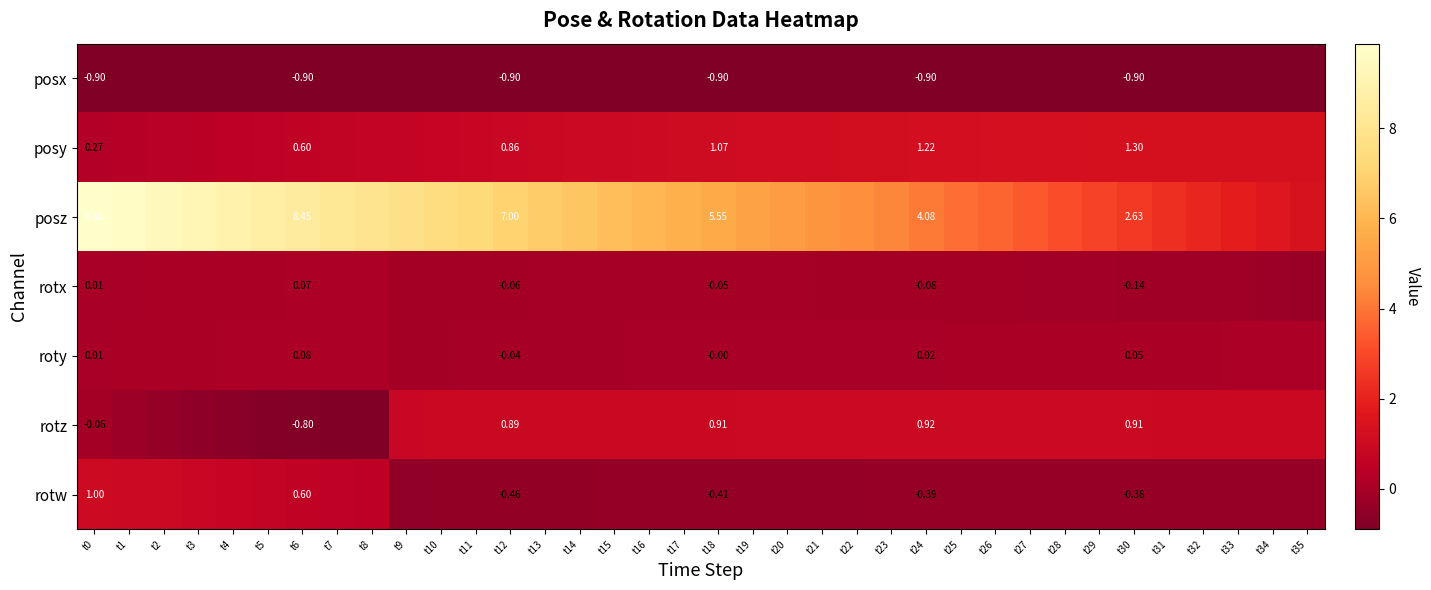

At which category does the chart reach its minimum across all series?

t0